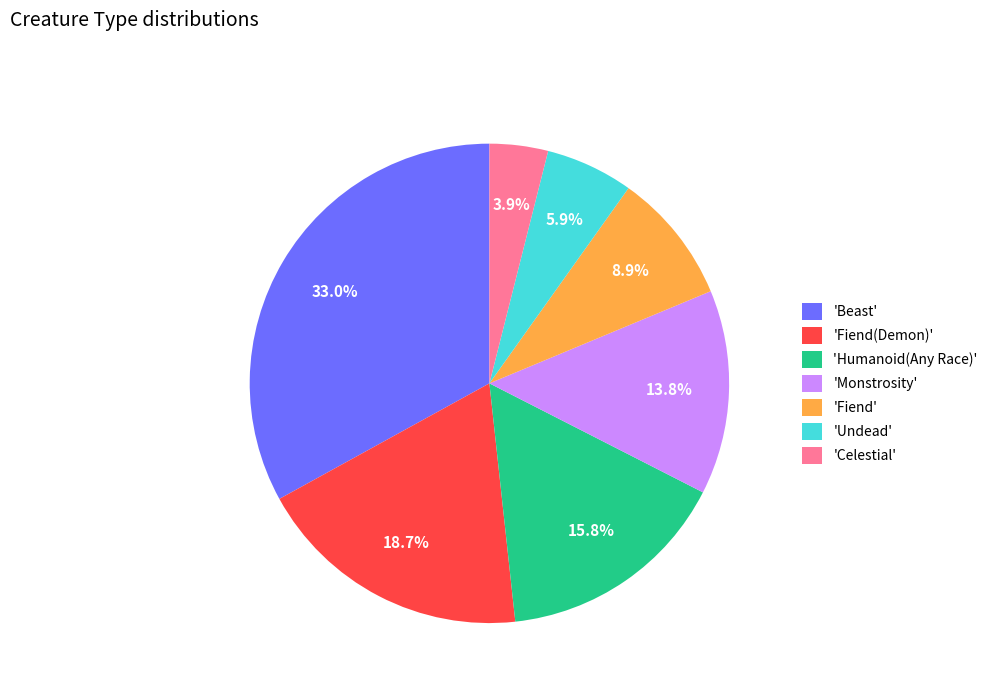

How many segments does this pie chart have?

7